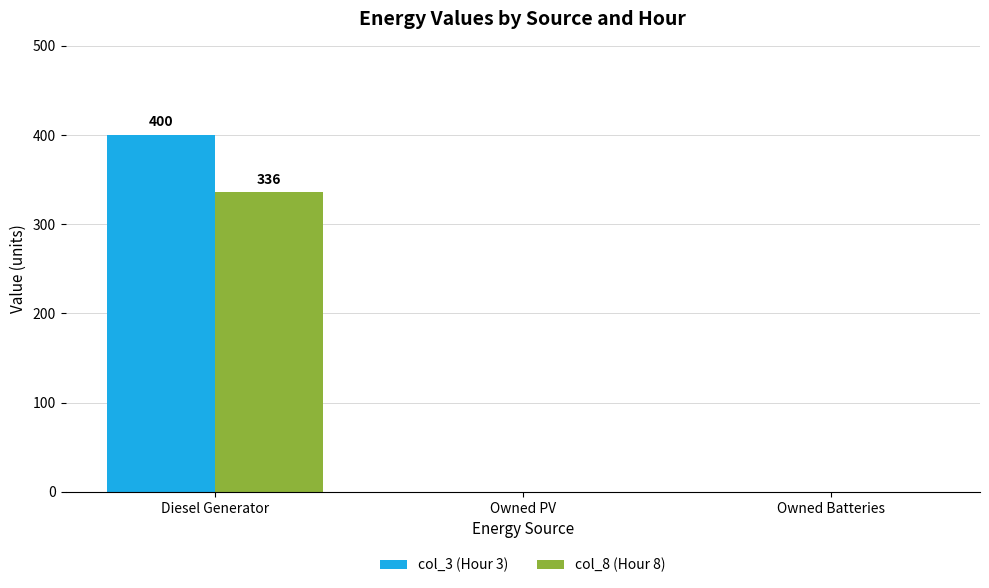

True or false: col_8 (Hour 8) has a value of 226 at Owned PV.

False